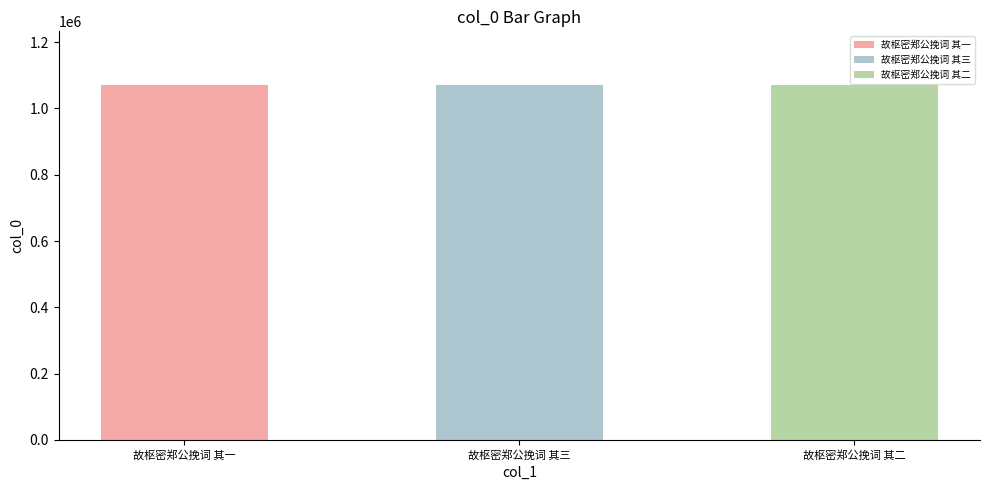

How many series are shown in this chart?

1